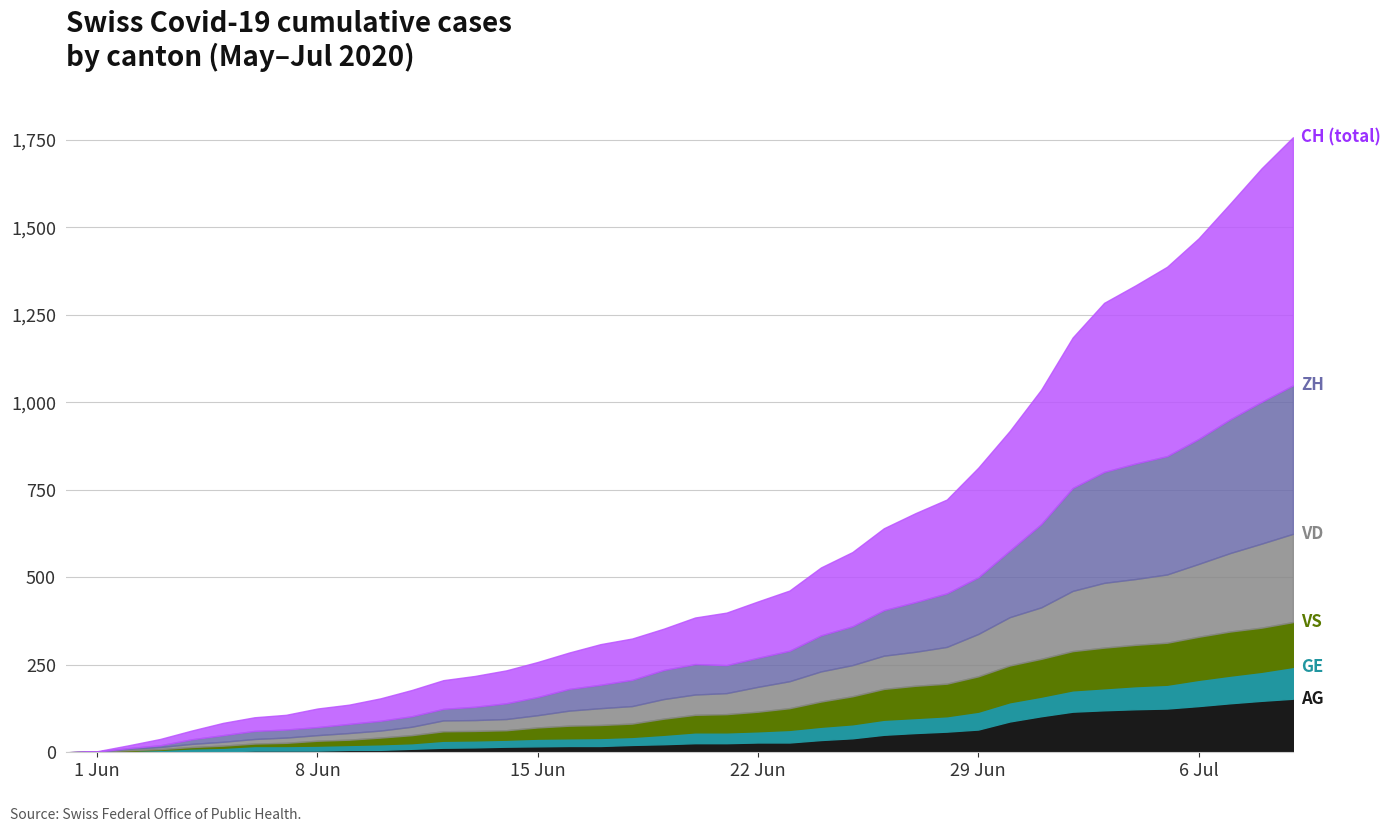

What is the sum of the CH values at 2020-06-22 and 2020-06-17?

740